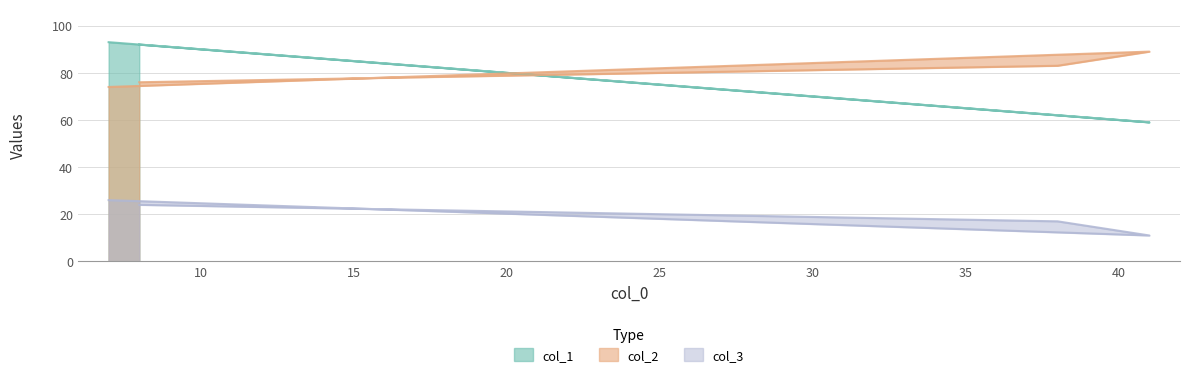

At which label is col_1 closest to 76?

38